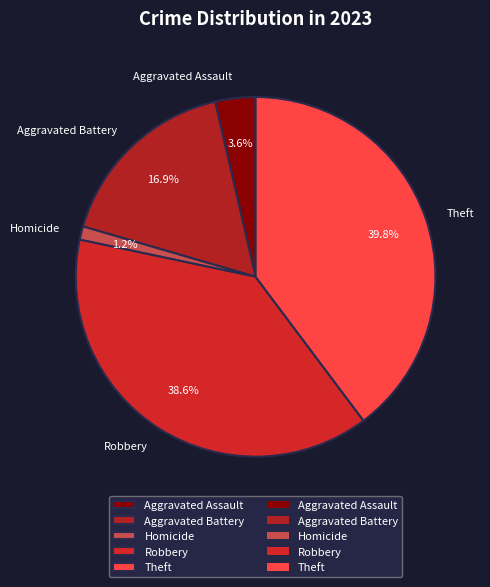

Which slice is the largest?

Theft